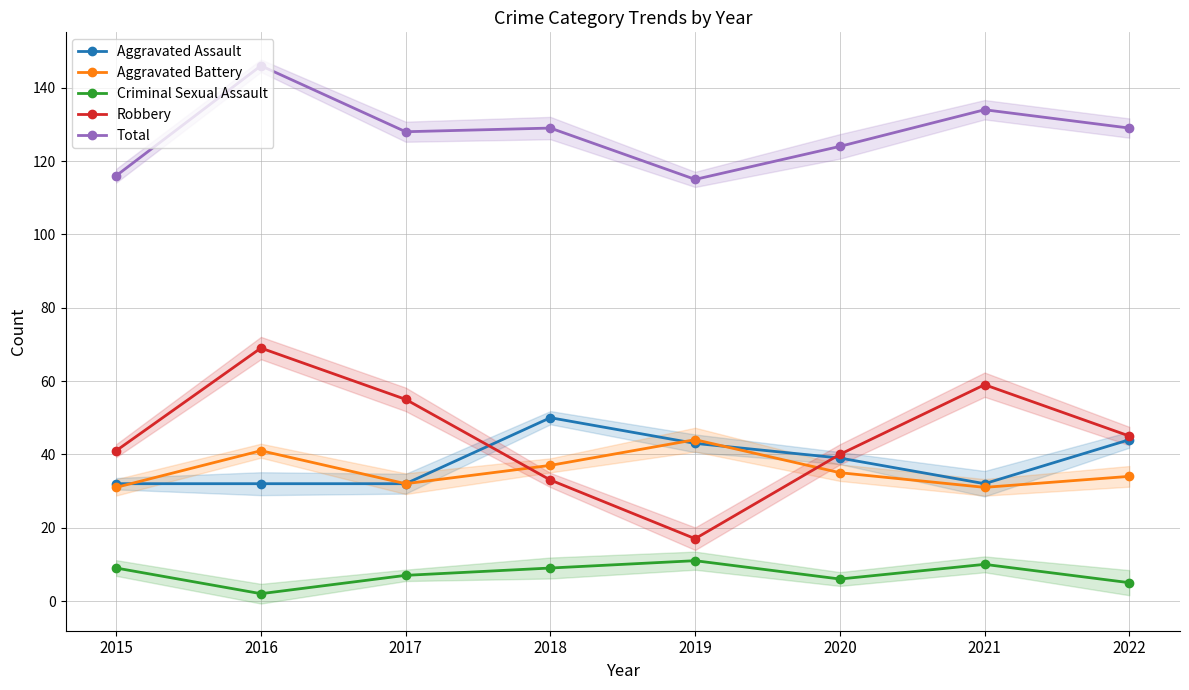

True or false: Aggravated Battery has more than 0 points higher than both neighbors.

True